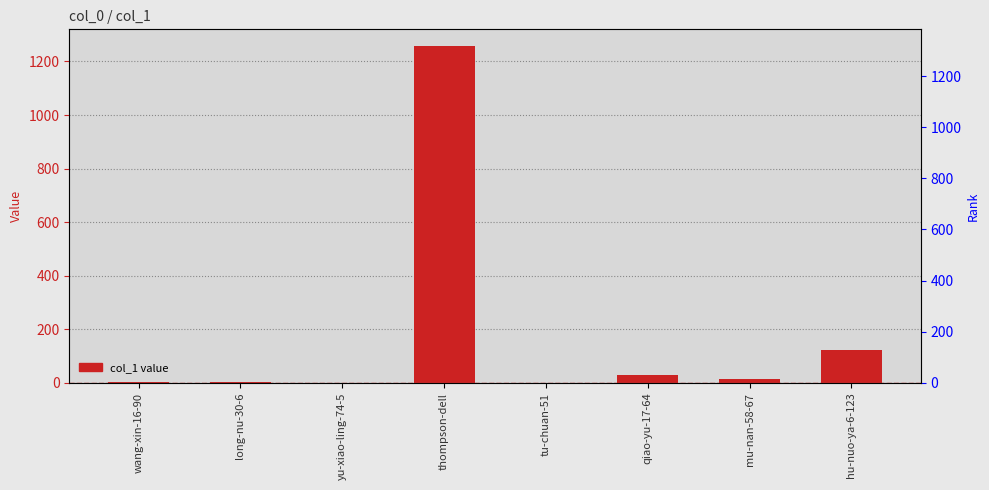

Does the chart contain stacked bars?

No